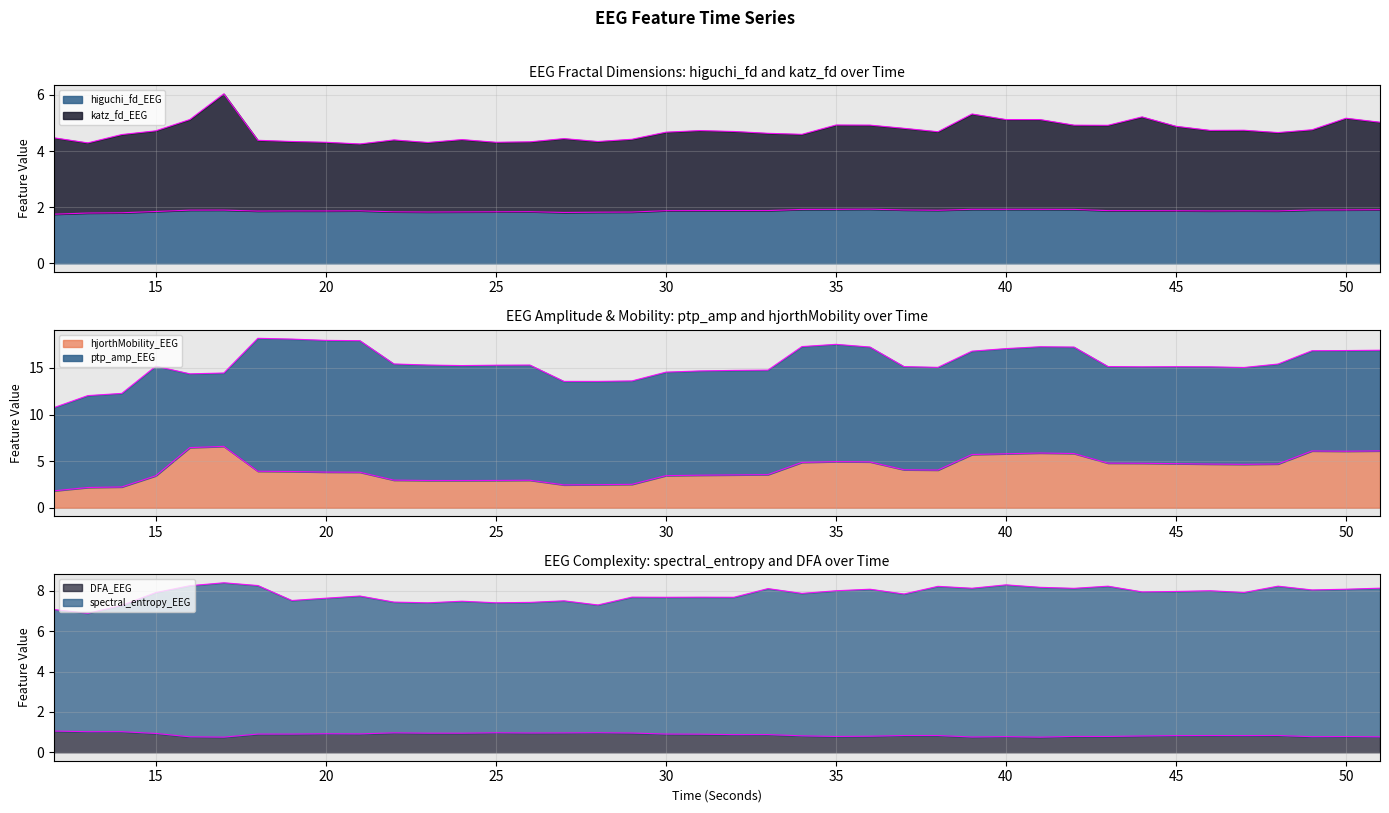

True or false: DFA_EEG and katz_fd_EEG cross at least once.

False